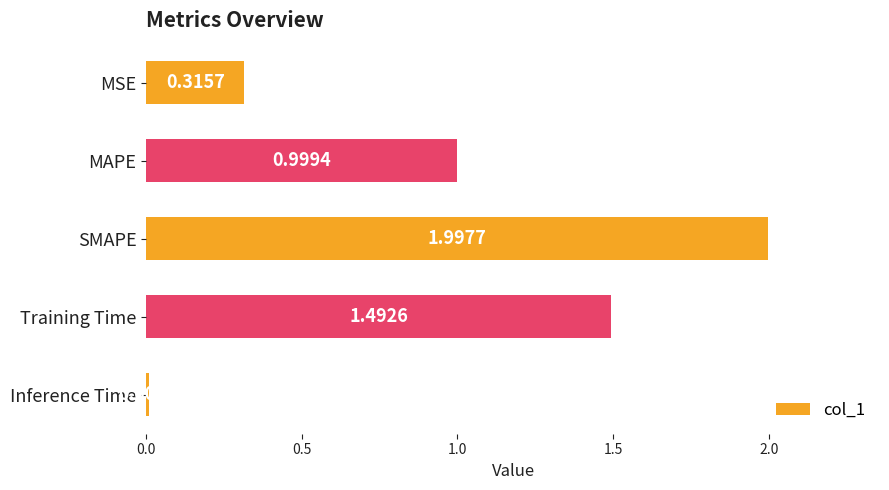

What is the label of the 4th bar from the bottom?

MAPE